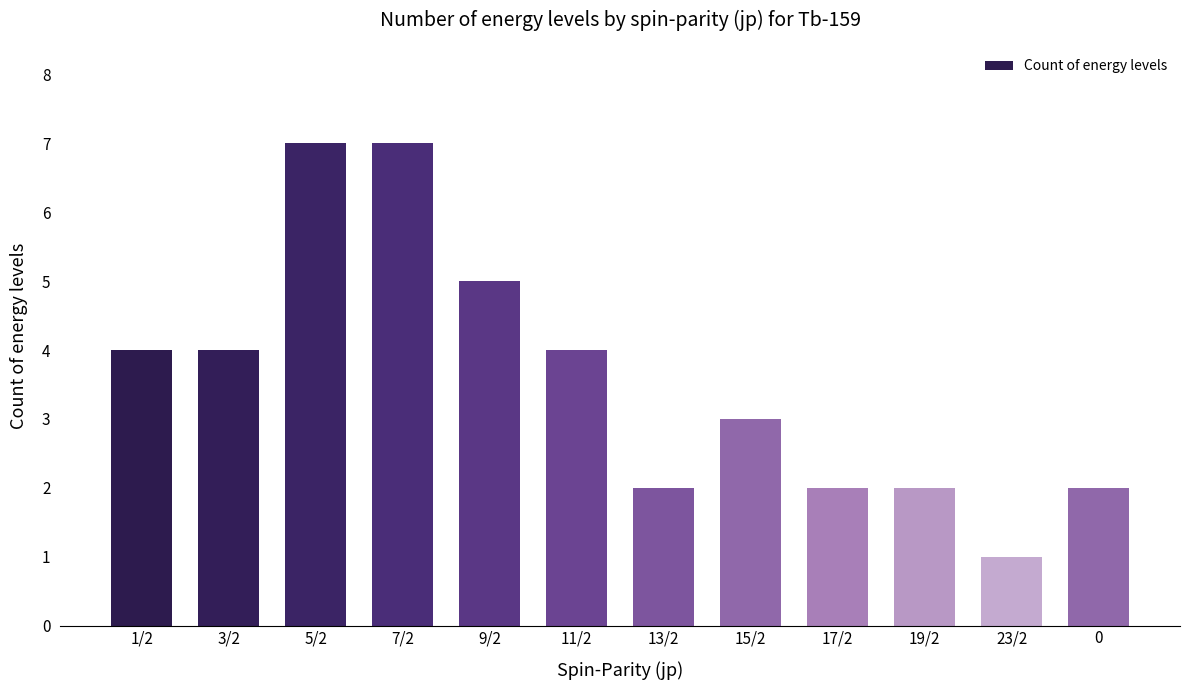

True or false: the data shows 2 at 19/2.

True